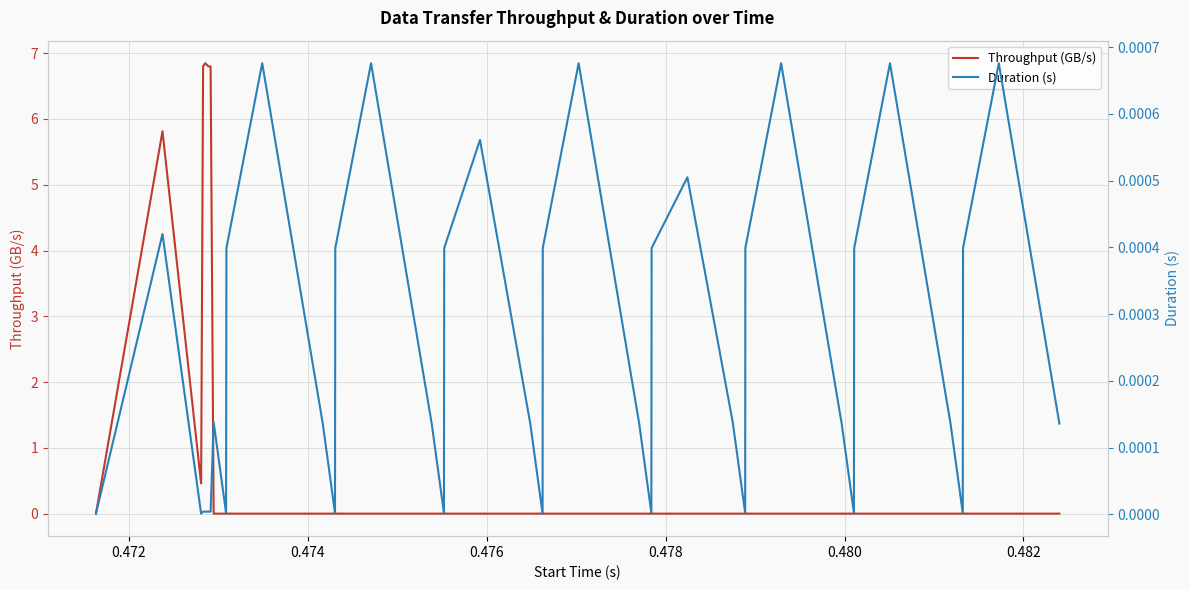

What are all the series names shown in the legend?

Throughput (GB/s), Duration (s)